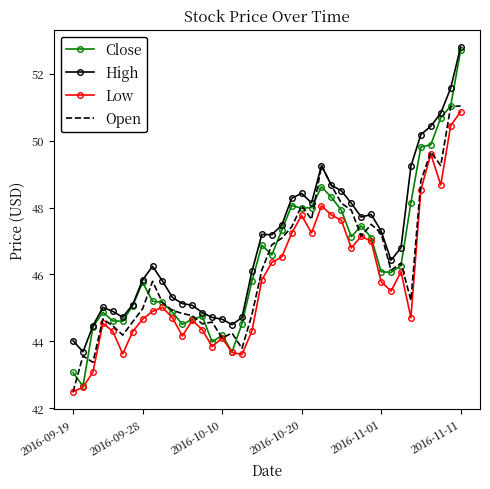

Which series has the largest total across all categories?

High